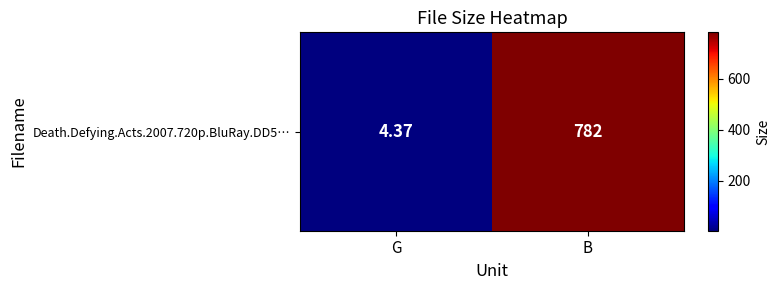

Which label corresponds to the smallest value in the chart?

G